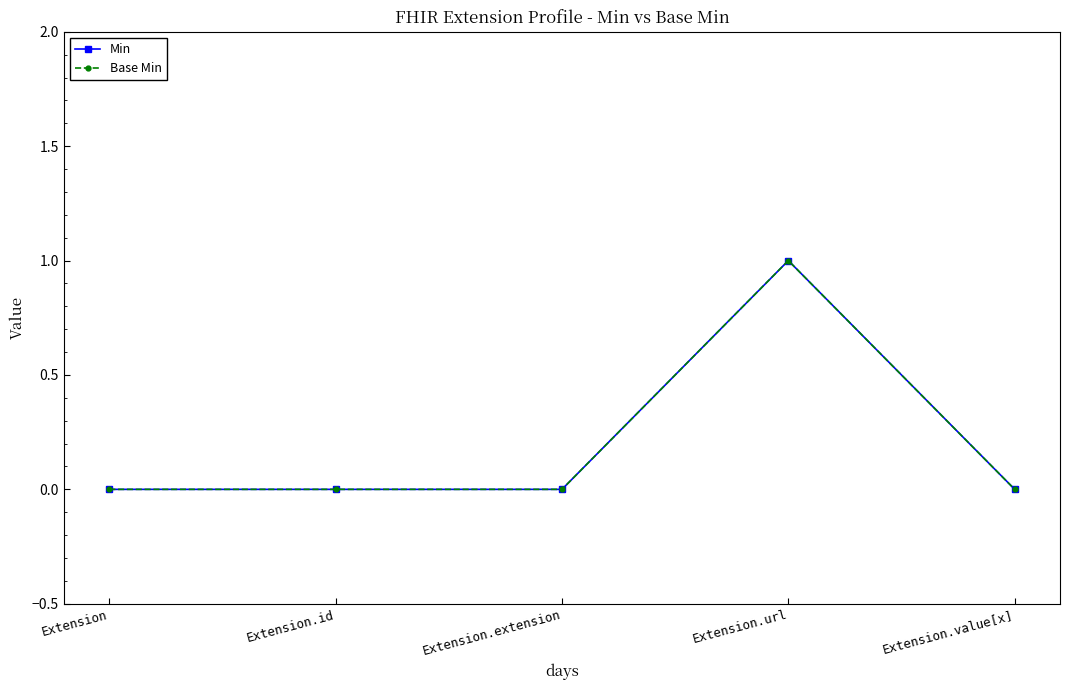

Rank the series at Extension.value[x] from highest to lowest value.

Min, Base Min